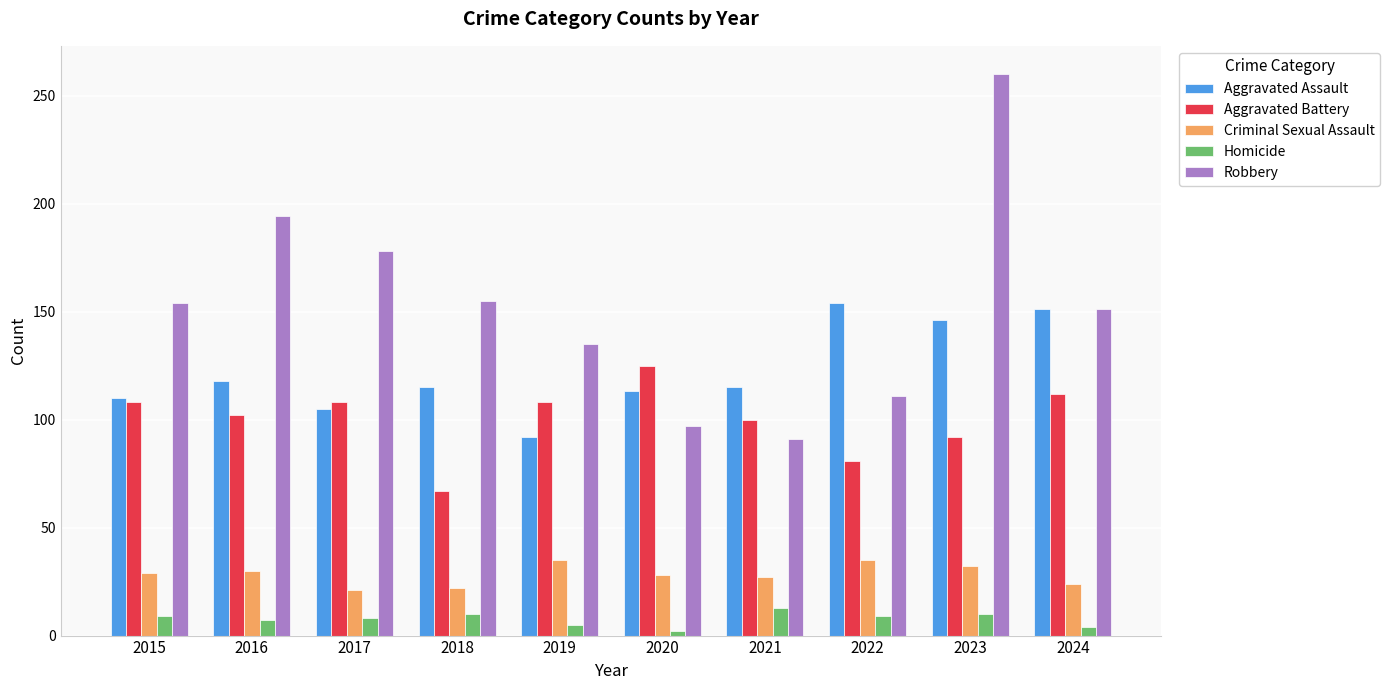

What value does the Aggravated Assault series have at 2021?

115